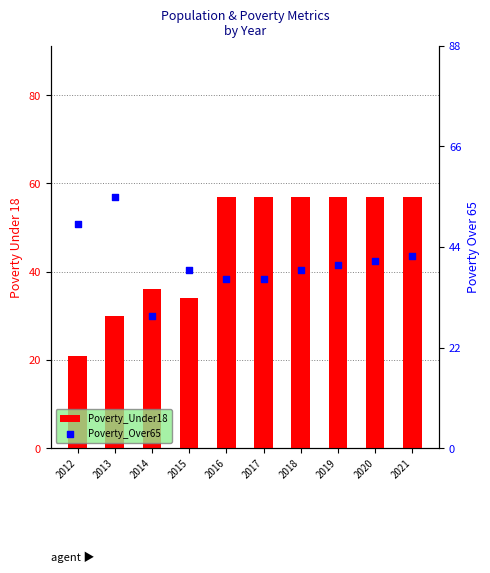

Which series contains the highest Y value?

Poverty_Under18